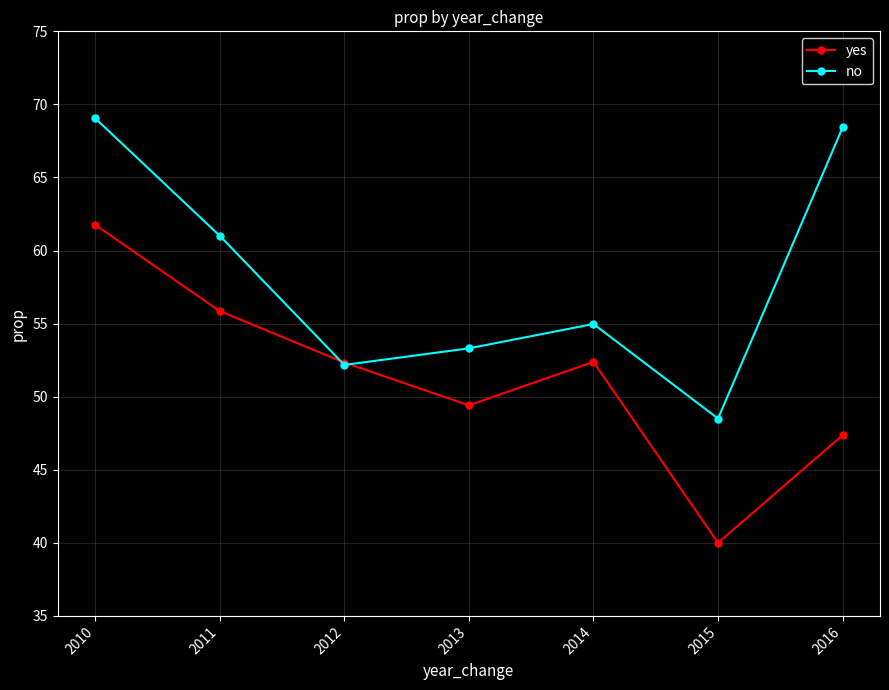

What is the difference between the maximum and second lowest values in the no series?

16.9